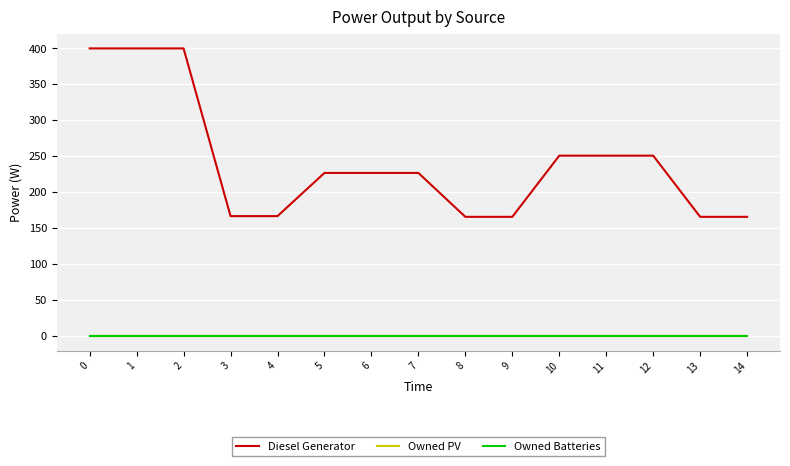

What is the spread (max minus min) of values at 2?

400